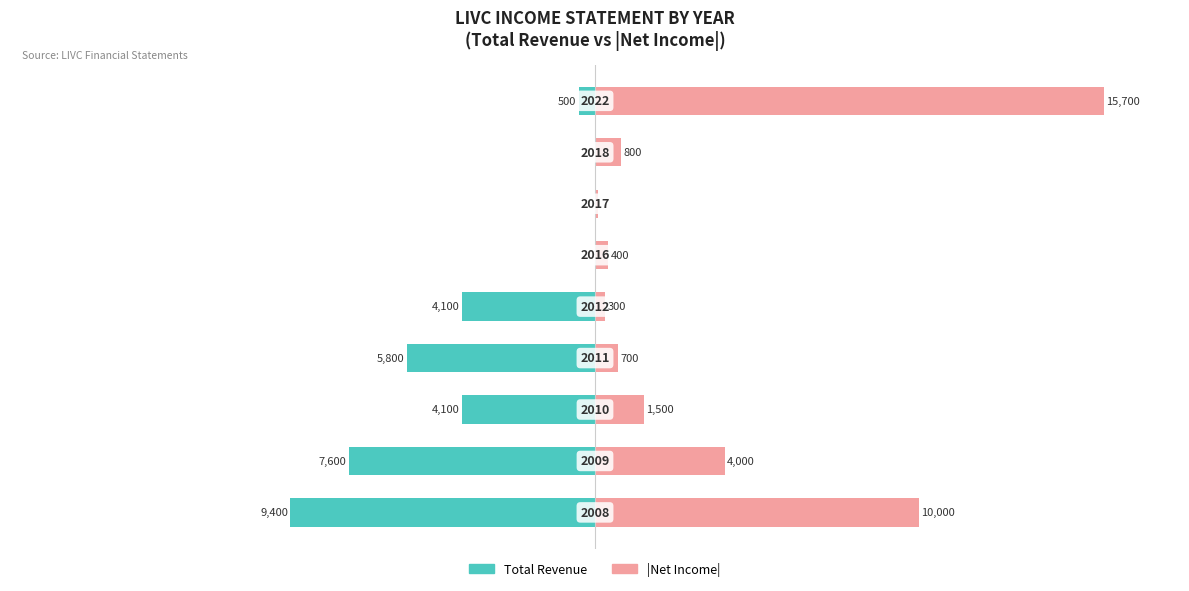

How many bars are there in each group?

2